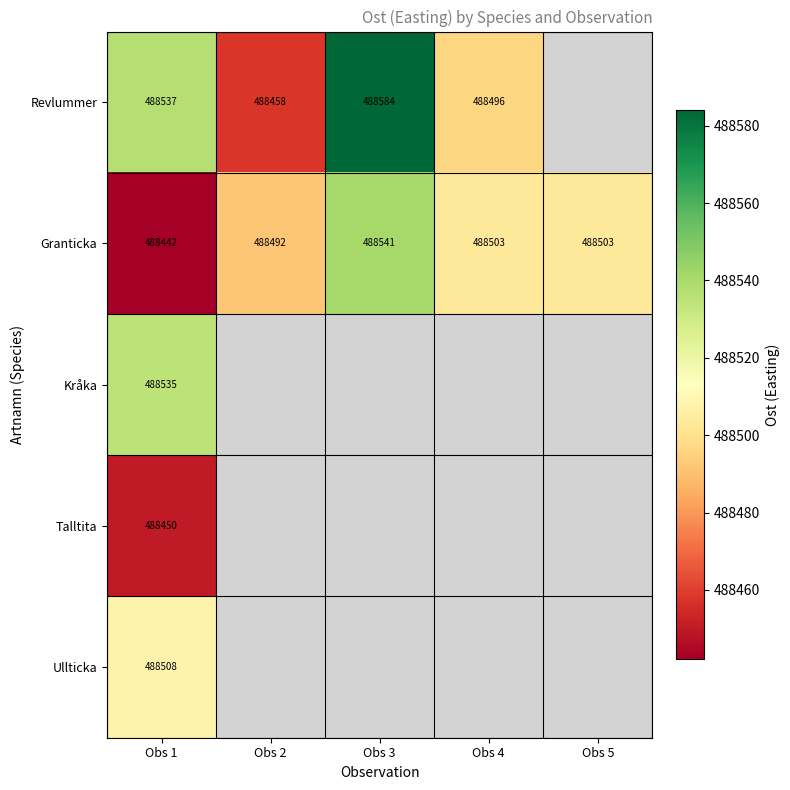

Is the value of Granticka at Obs 2 greater than the value of Talltita at Obs 1?

Yes